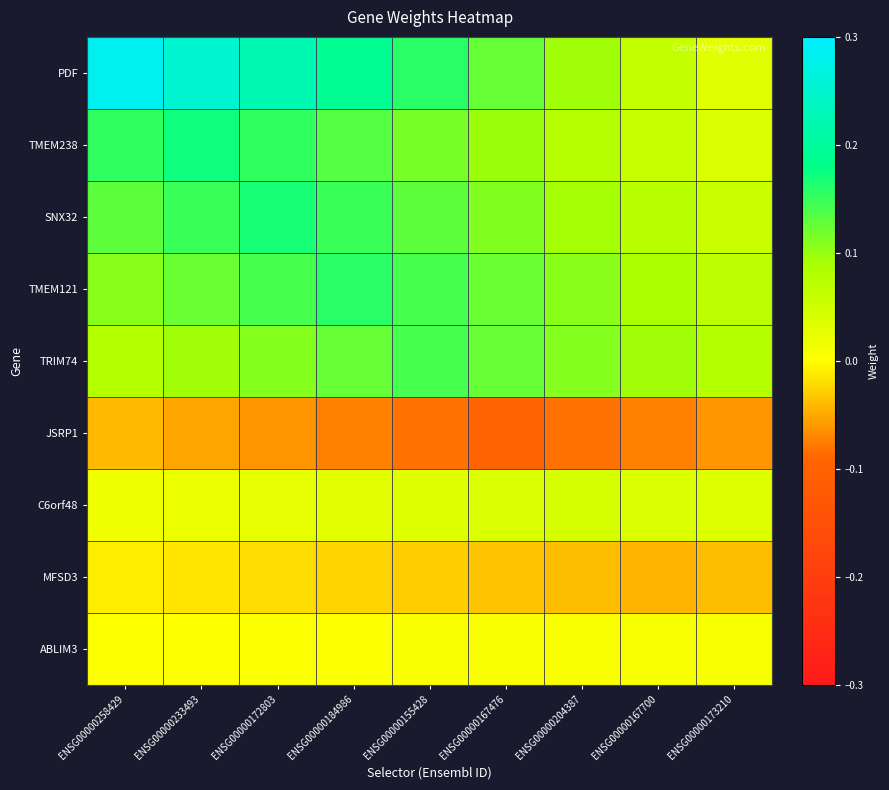

Reading left to right, list all the values displayed in this chart.

PDF: ENSG00000258429=0.3	ENSG00000233493=0.3	ENSG00000172803=0.2	ENSG00000184986=0.2	ENSG00000155428=0.2	ENSG00000167476=0.1	ENSG00000204387=0.1	ENSG00000167700=0.1	ENSG00000173210=0.0
TMEM238: ENSG00000258429=0.2	ENSG00000233493=0.2	ENSG00000172803=0.2	ENSG00000184986=0.1	ENSG00000155428=0.1	ENSG00000167476=0.1	ENSG00000204387=0.1	ENSG00000167700=0.1	ENSG00000173210=0.0
SNX32: ENSG00000258429=0.1	ENSG00000233493=0.1	ENSG00000172803=0.2	ENSG00000184986=0.1	ENSG00000155428=0.1	ENSG00000167476=0.1	ENSG00000204387=0.1	ENSG00000167700=0.1	ENSG00000173210=0.1
TMEM121: ENSG00000258429=0.1	ENSG00000233493=0.1	ENSG00000172803=0.1	ENSG00000184986=0.2	ENSG00000155428=0.1	ENSG00000167476=0.1	ENSG00000204387=0.1	ENSG00000167700=0.1	ENSG00000173210=0.1
TRIM74: ENSG00000258429=0.1	ENSG00000233493=0.1	ENSG00000172803=0.1	ENSG00000184986=0.1	ENSG00000155428=0.1	ENSG00000167476=0.1	ENSG00000204387=0.1	ENSG00000167700=0.1	ENSG00000173210=0.1
JSRP1: ENSG00000258429=-0.0	ENSG00000233493=-0.1	ENSG00000172803=-0.1	ENSG00000184986=-0.1	ENSG00000155428=-0.1	ENSG00000167476=-0.1	ENSG00000204387=-0.1	ENSG00000167700=-0.1	ENSG00000173210=-0.1
C6orf48: ENSG00000258429=0.0	ENSG00000233493=0.0	ENSG00000172803=0.0	ENSG00000184986=0.0	ENSG00000155428=0.0	ENSG00000167476=0.0	ENSG00000204387=0.0	ENSG00000167700=0.0	ENSG00000173210=0.0
MFSD3: ENSG00000258429=-0.0	ENSG00000233493=-0.0	ENSG00000172803=-0.0	ENSG00000184986=-0.0	ENSG00000155428=-0.0	ENSG00000167476=-0.0	ENSG00000204387=-0.0	ENSG00000167700=-0.0	ENSG00000173210=-0.0
ABLIM3: ENSG00000258429=0.0	ENSG00000233493=0.0	ENSG00000172803=0.0	ENSG00000184986=0.0	ENSG00000155428=0.0	ENSG00000167476=0.0	ENSG00000204387=0.0	ENSG00000167700=0.0	ENSG00000173210=0.0